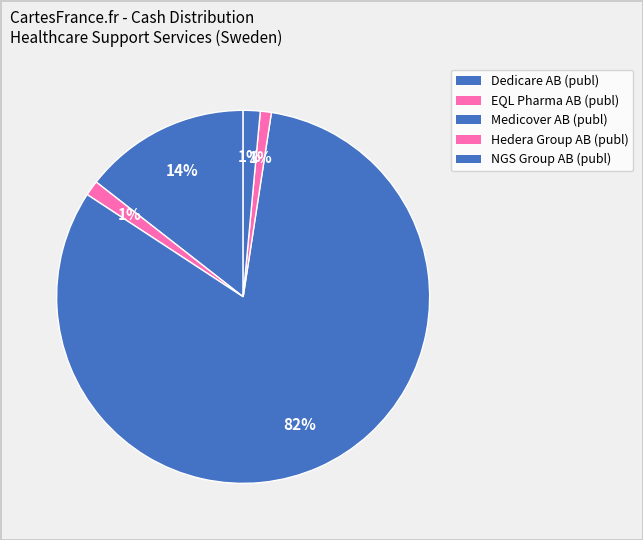

Is Hedera Group AB (publ) the majority of the pie?

No